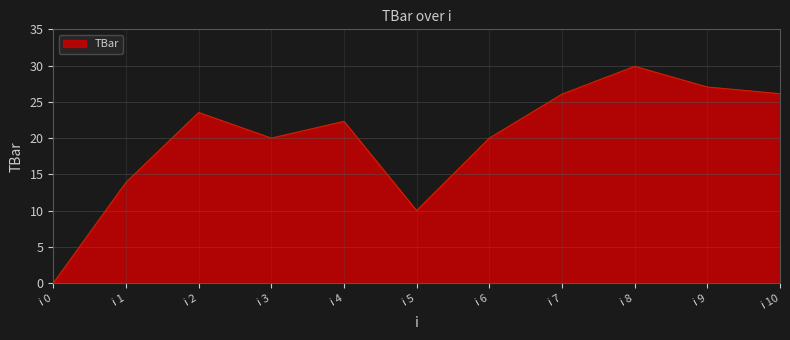

What is the difference between the values at i 3 and i 5?

10.0